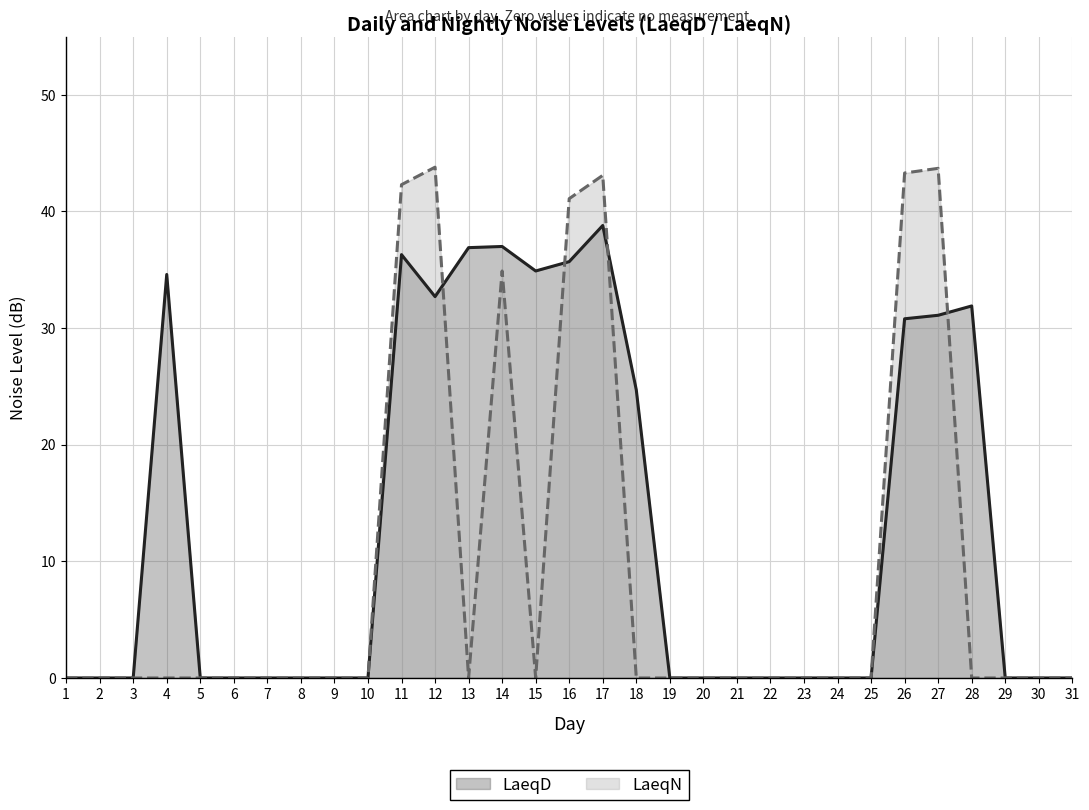

Rank the categories by LaeqN value from highest to lowest.

12, 27, 26, 17, 11, 16, 14, 1, 2, 3, 4, 5, 6, 7, 8, 9, 10, 13, 15, 18, 19, 20, 21, 22, 23, 24, 25, 28, 29, 30, 31